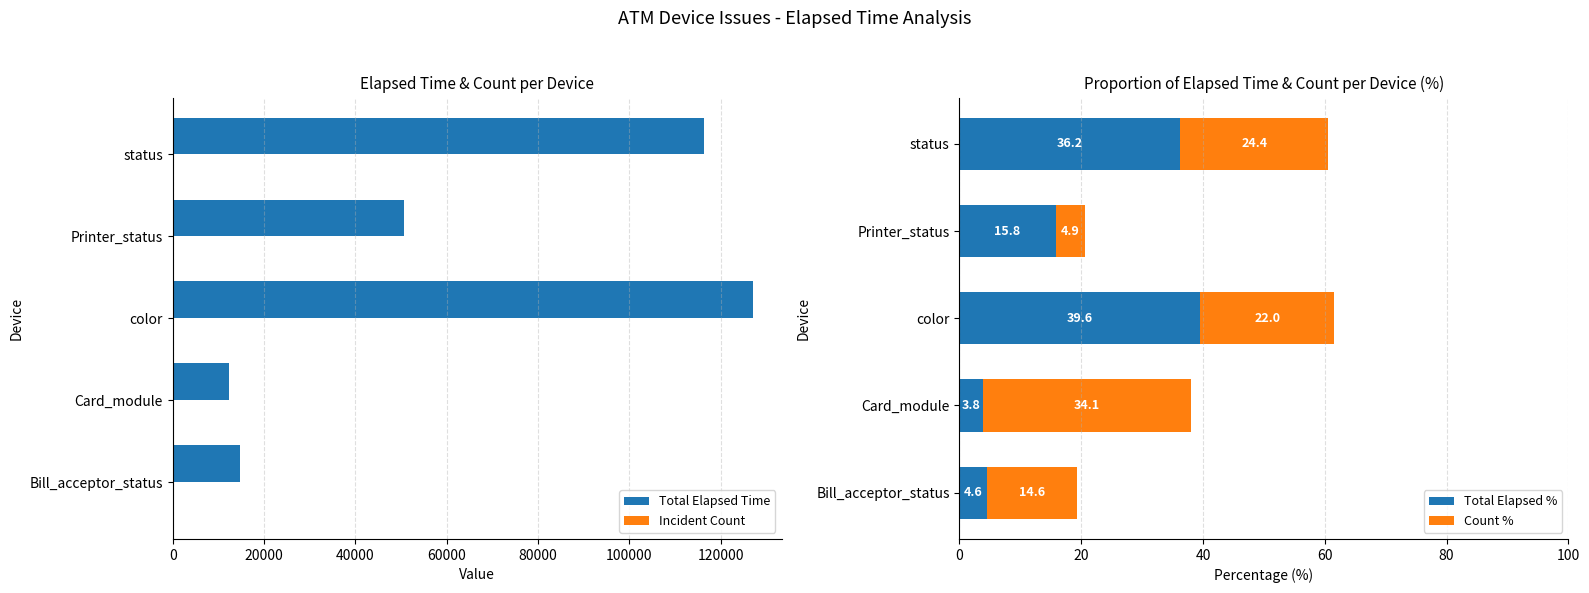

The Total Elapsed % series shows 3.8 at Card_module. True or false?

True